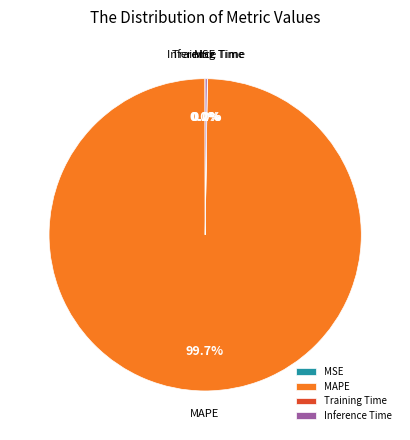

What is the majority slice?

MAPE